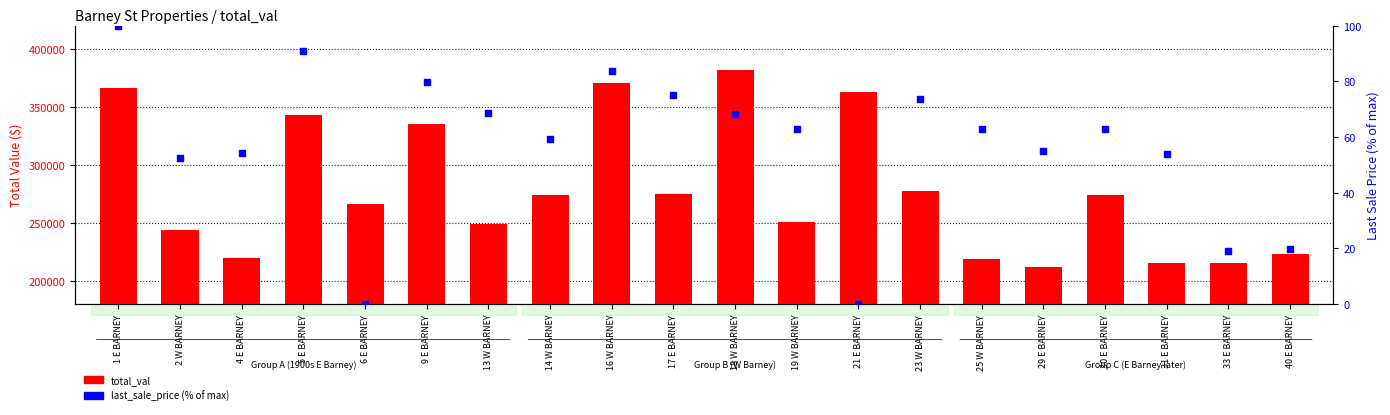

Which series contains the lowest Y value?

last_sale_price (% of max)